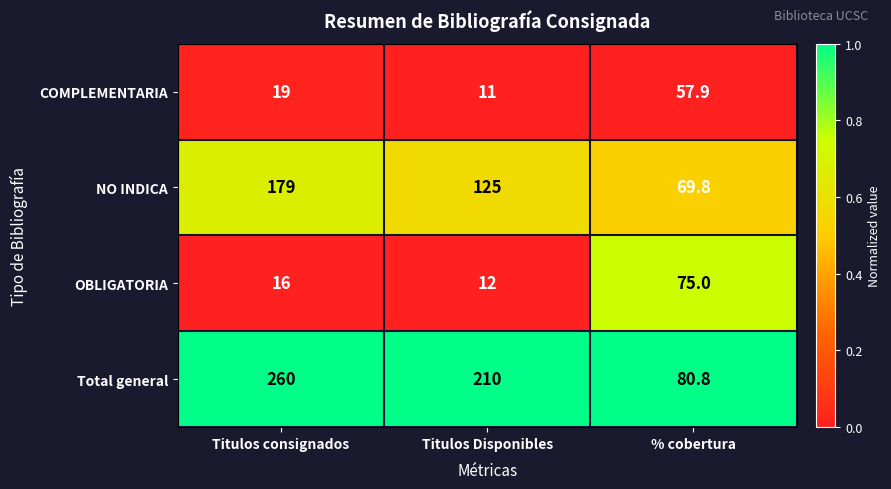

How many distinct data groups are displayed?

4